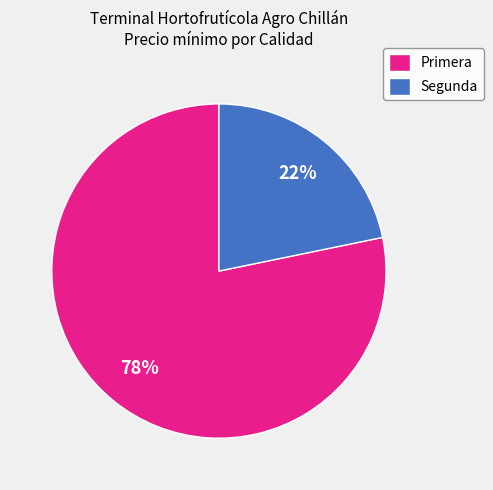

To the nearest percent, what is the difference between the largest and smallest slice percentages?

56%